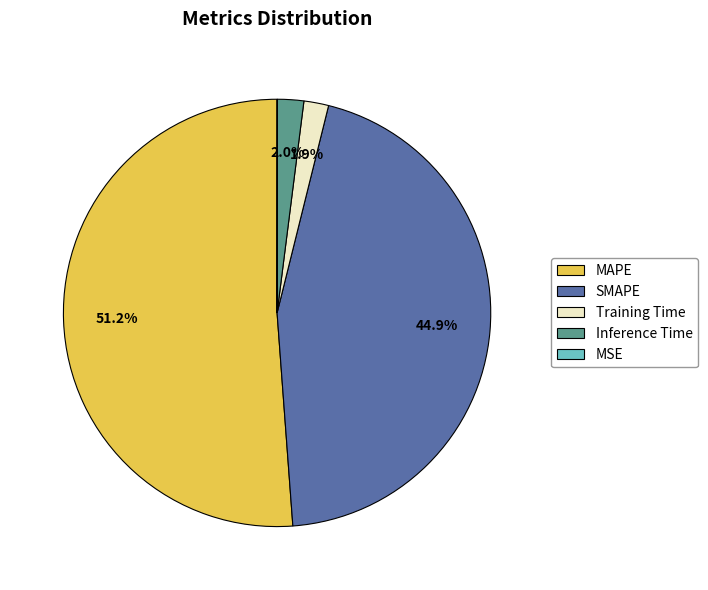

What is the largest slice in the pie chart?

MAPE